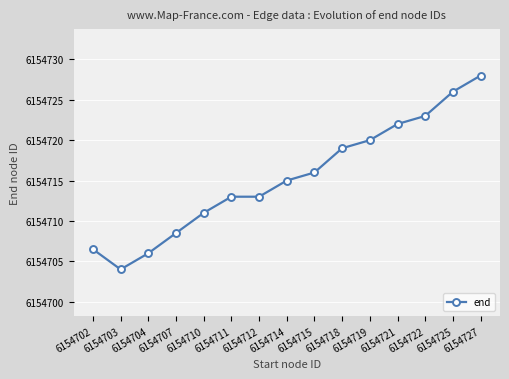

Count the number of categories in the chart.

15